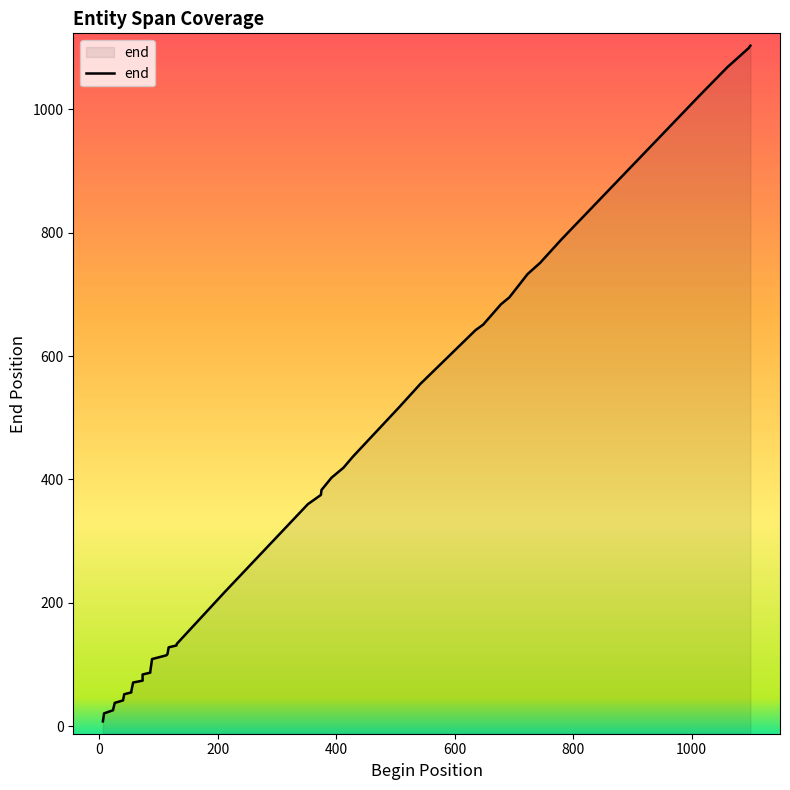

Rank the categories by value from lowest to highest.

6, 8, 23, 26, 40, 42, 54, 54, 57, 73, 73, 86, 86, 89, 113, 115, 117, 130, 131, 134, 212, 352, 374, 375, 392, 412, 428, 506, 542, 635, 648, 678, 692, 723, 744, 780, 1013, 1060, 1096, 1099